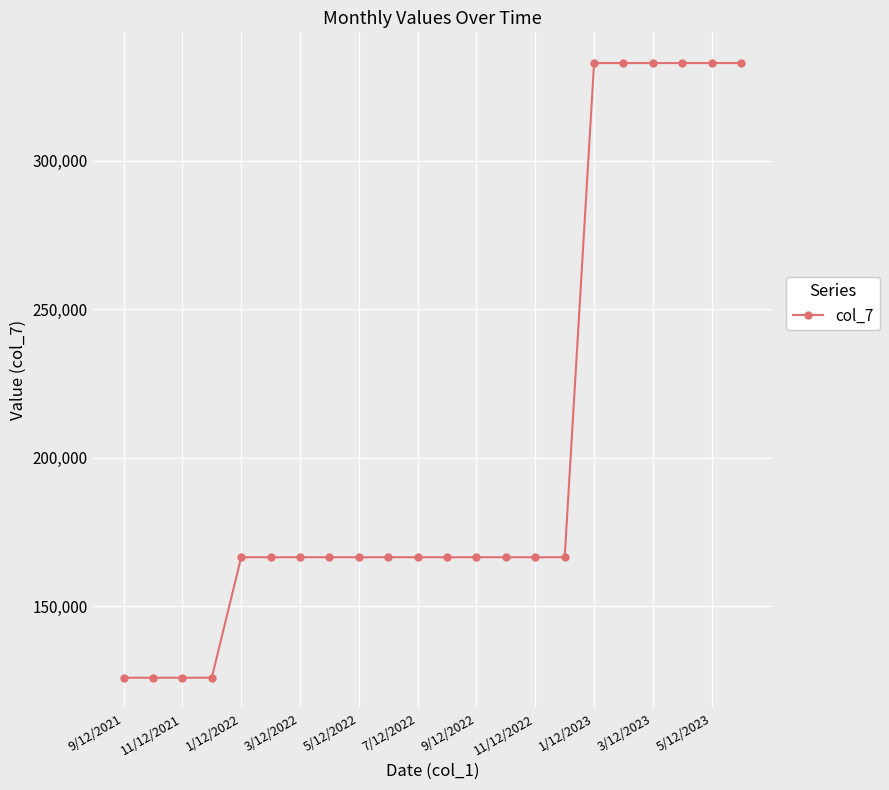

Count the number of data series in this chart.

1